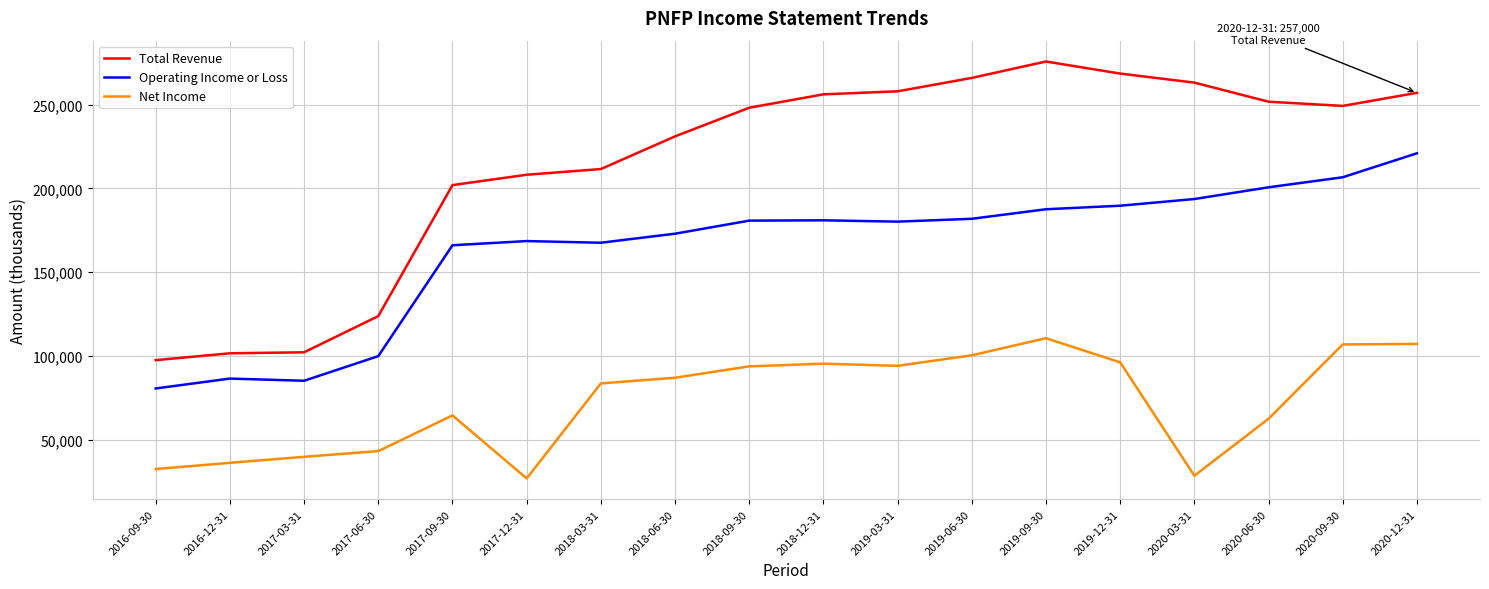

List the series in order of their peak value, lowest first.

Net Income, Operating Income or Loss, Total Revenue